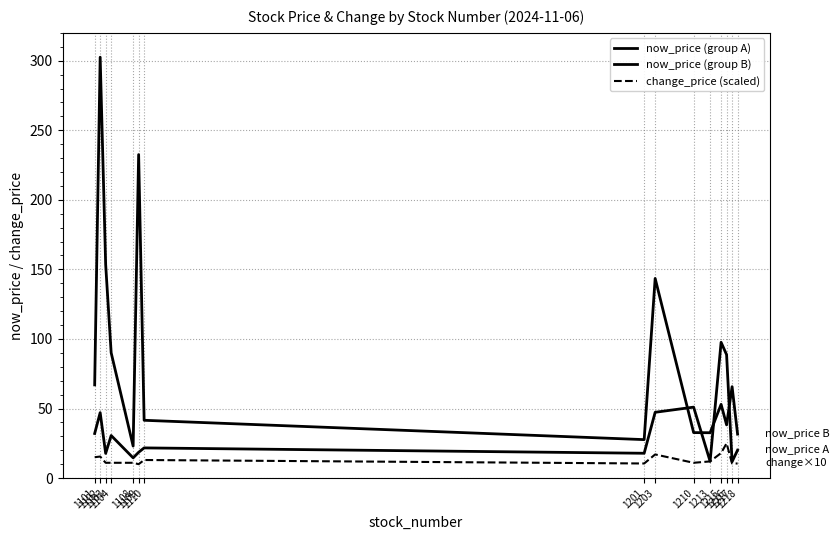

True or false: change_price (scaled) has a value of 8.5 at 1203.

False